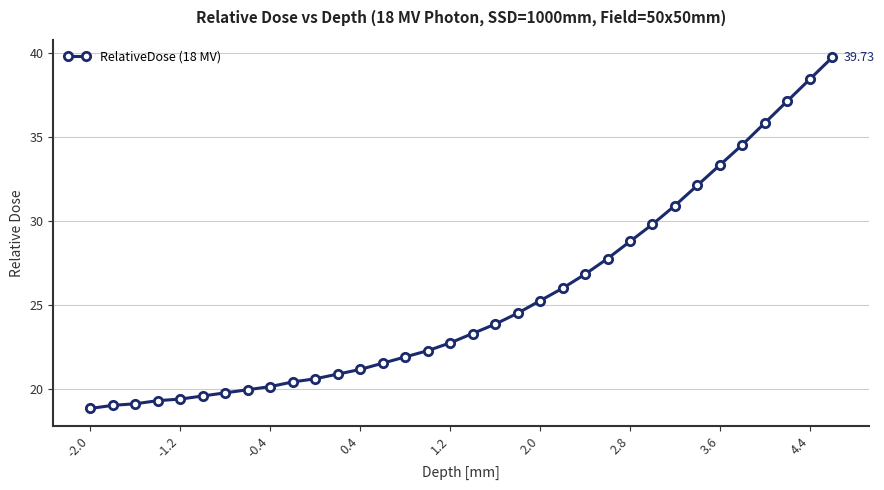

What is the difference between the second highest and minimum values?

19.6